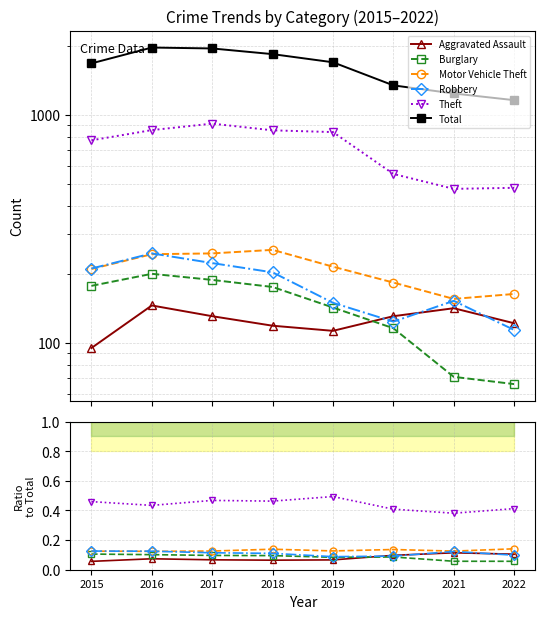

What is the value of the Robbery point at the 5th from the left?

0.1